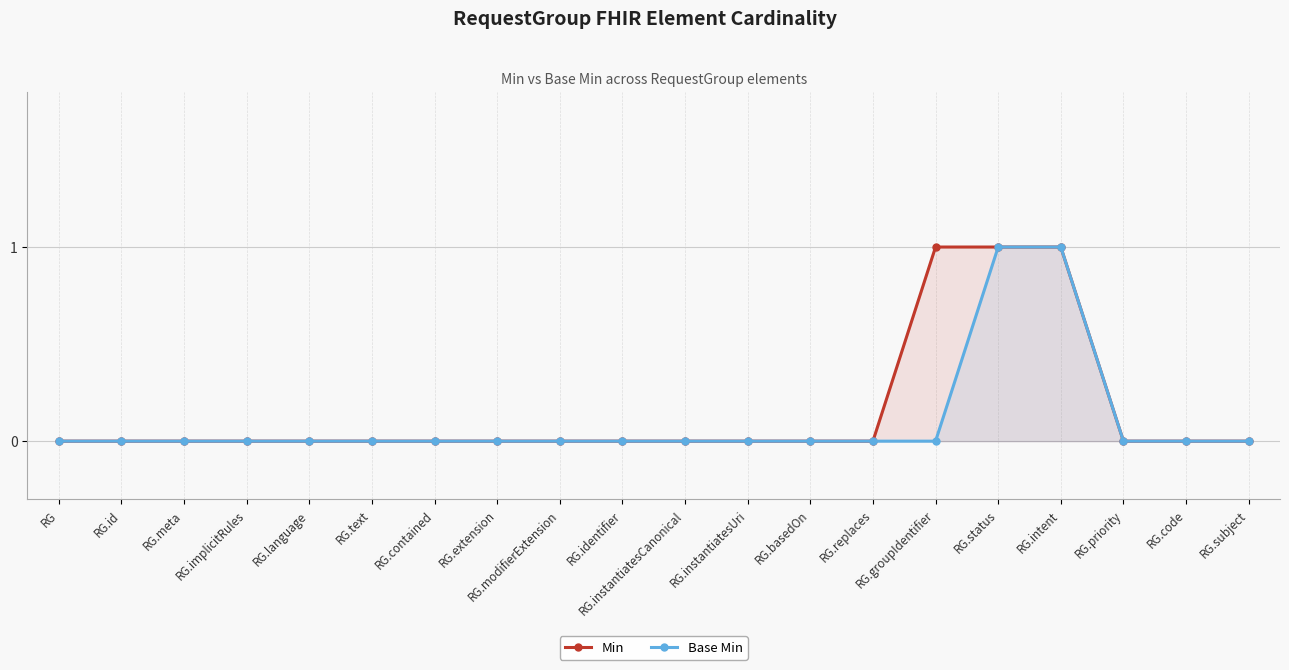

What is the maximum value shown in the chart?

1